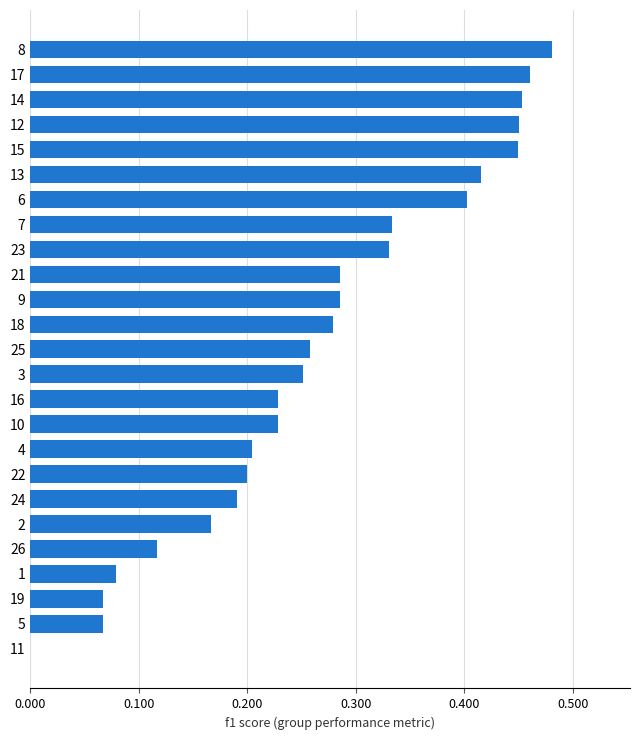

Between 23 and 25, which is larger?

23